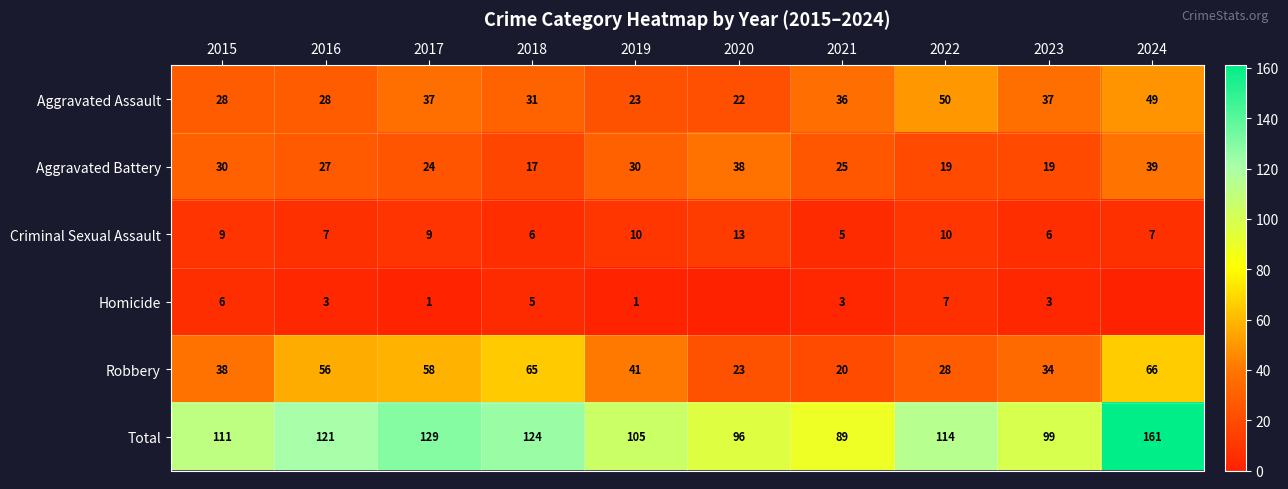

Between 2017 and 2019, which series saw the biggest shift?

Total